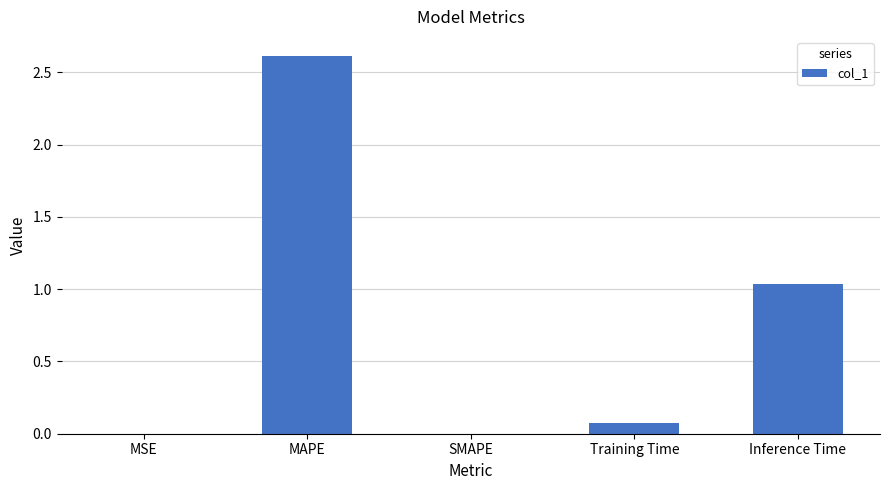

What is the sum of all values?

3.7